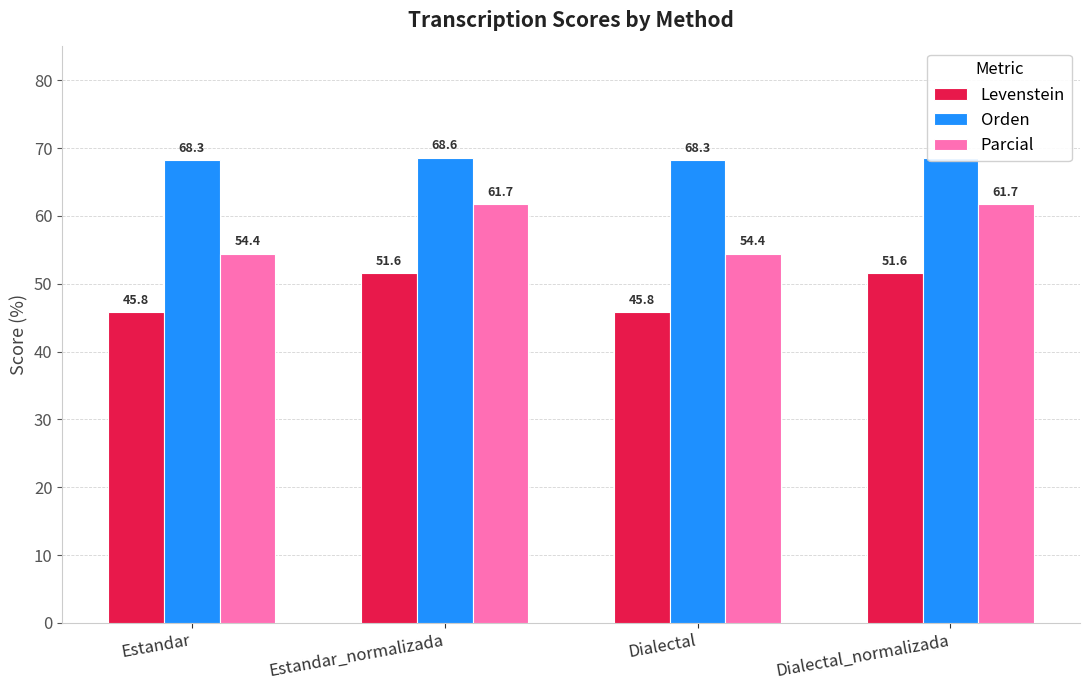

What is the maximum value shown in the chart?

68.6